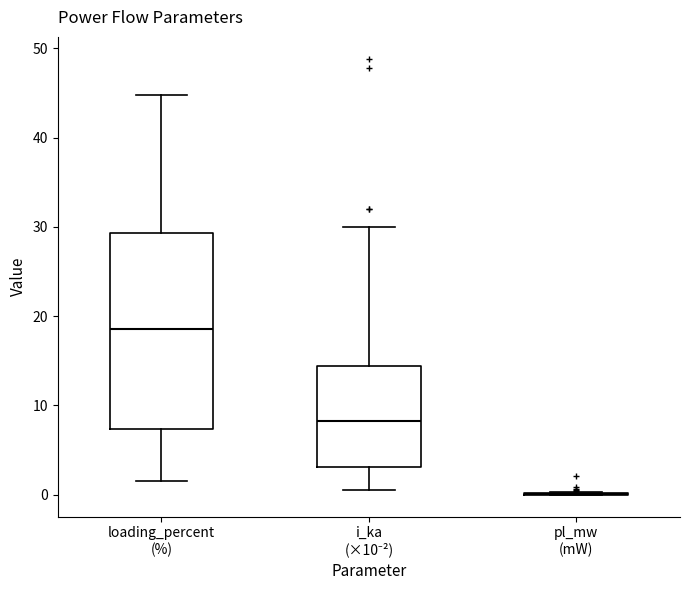

Reading left to right, transcribe this box plot: for each box, give where its median line is, the range the box spans, and where its two whiskers end, as read against the y-axis. The values are not printed on the chart, so give them approximately, as read against the axis.

loading_percent (%): median 19, box 7 to 29, whiskers 2 to 45
i_ka (×10⁻²): median 8, box 3 to 14, whiskers 1 to 30
pl_mw (mW): box collapsed to a line at 0, whiskers 0 to 0